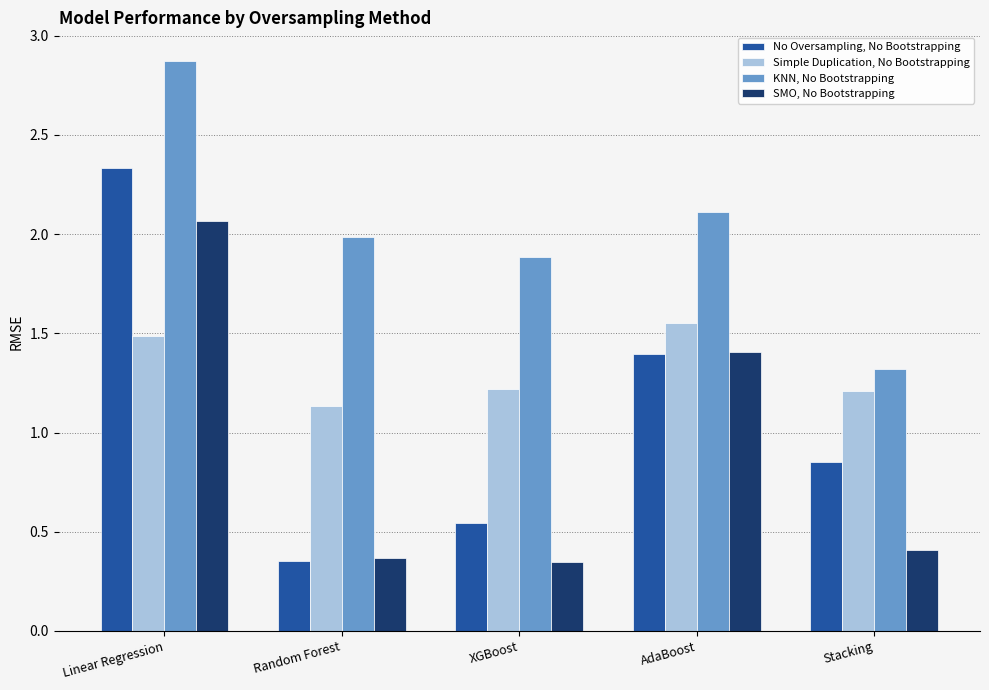

Is it true that SMO, No Bootstrapping equals 1.4 at AdaBoost?

True